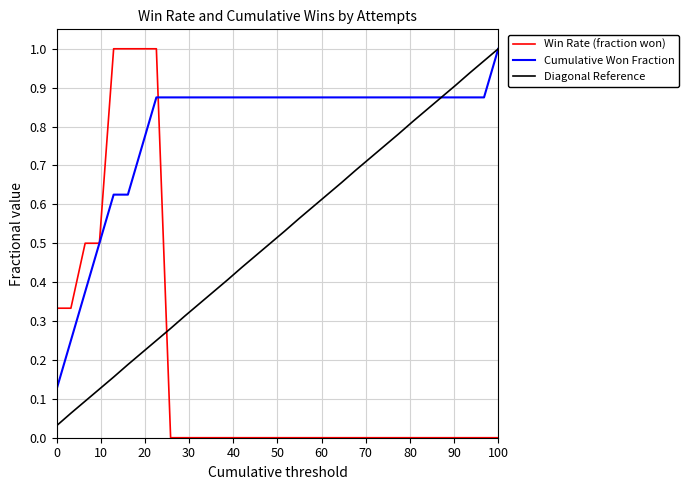

How many lines are shown in the chart?

3